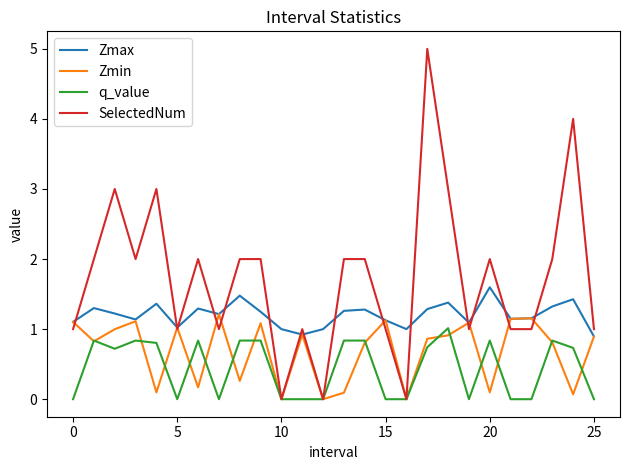

What are all the series names shown in the legend?

Zmax, Zmin, q_value, SelectedNum